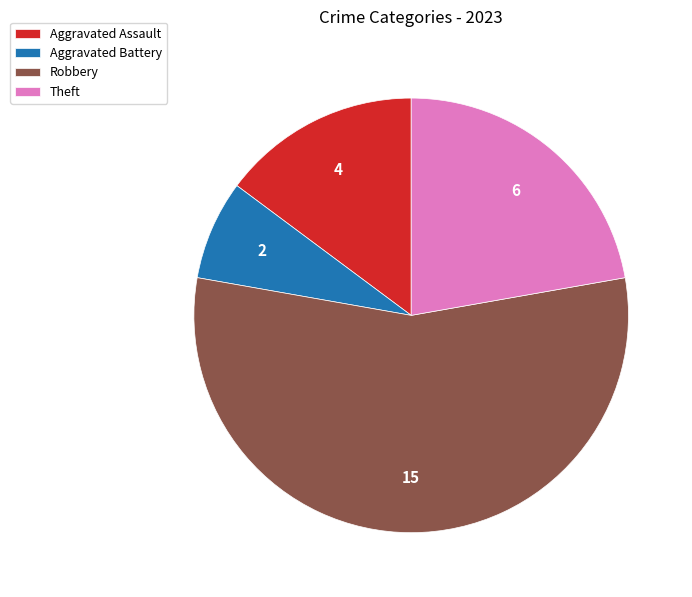

Which has a higher value, Robbery or Theft?

Robbery